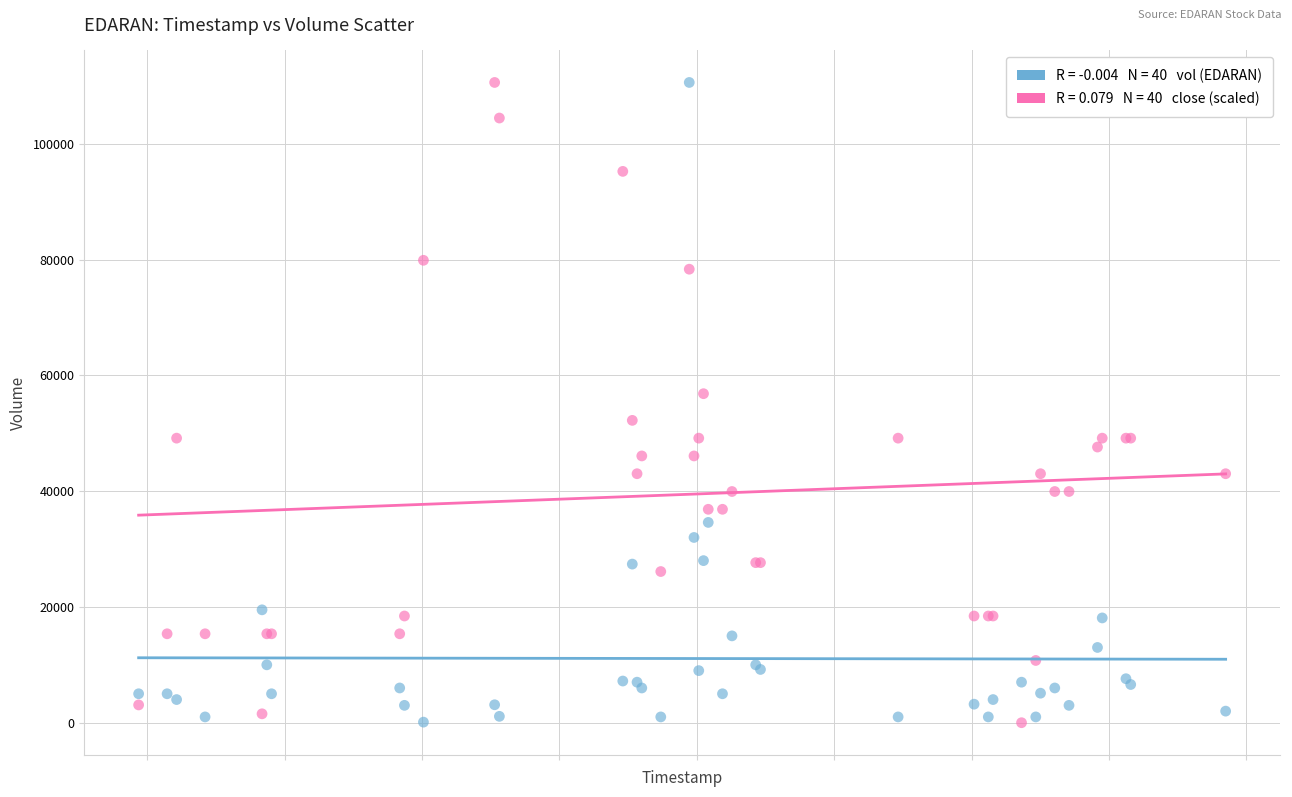

Across all series, what Y value is closest to 55300?

56836.1